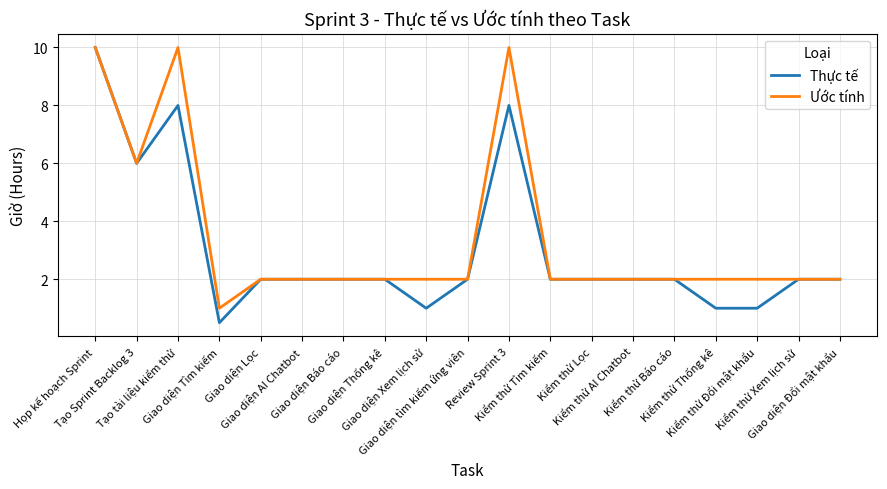

Between Giao diện Lọc and Tạo tài liệu kiểm thử, which is larger?

Tạo tài liệu kiểm thử